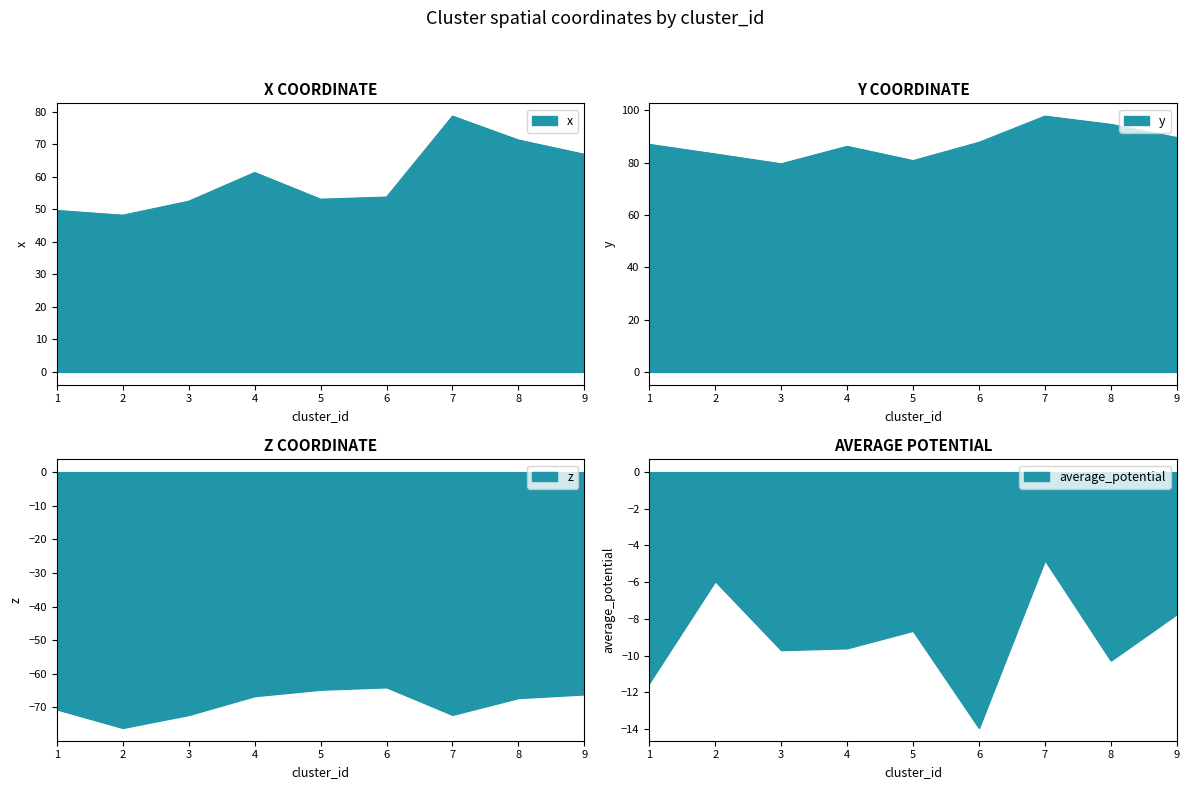

The x series shows 52.5 at 3. True or false?

True